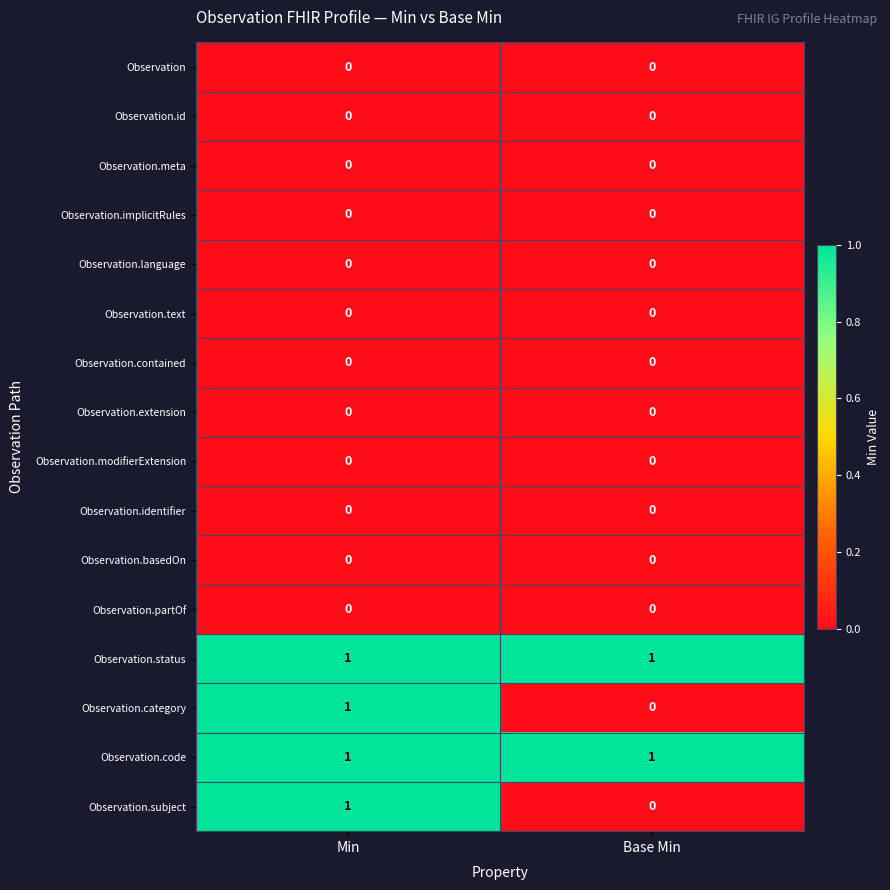

True or false: Observation.id has a value of 0 at Min.

True